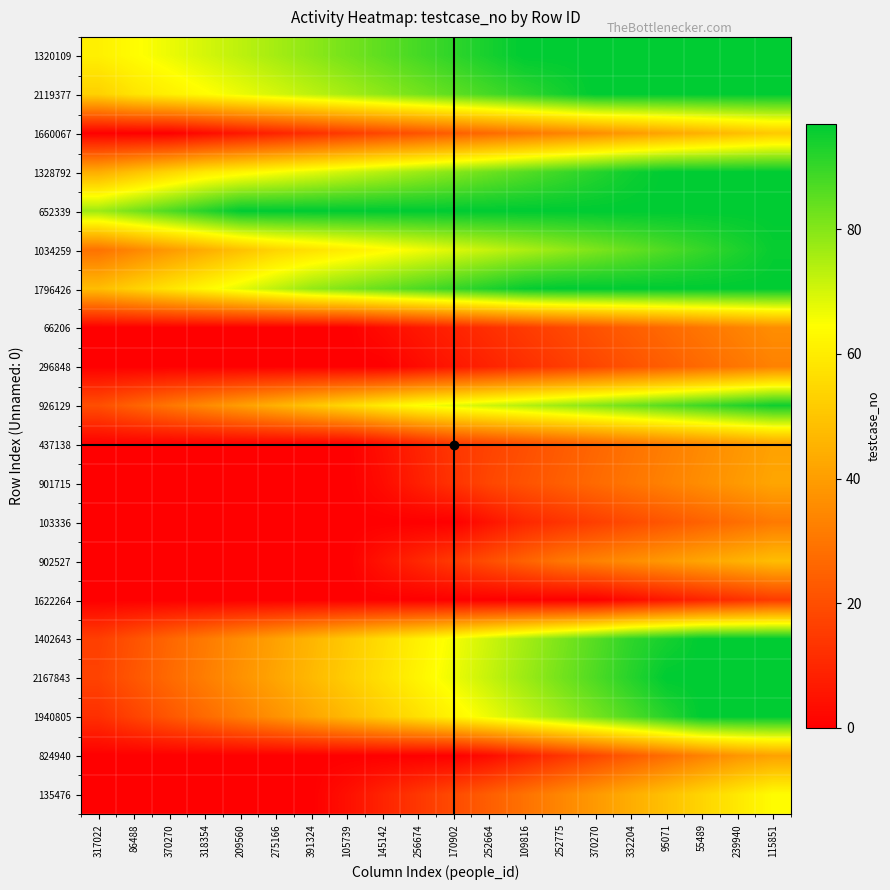

Which series has the largest total across all categories?

652339